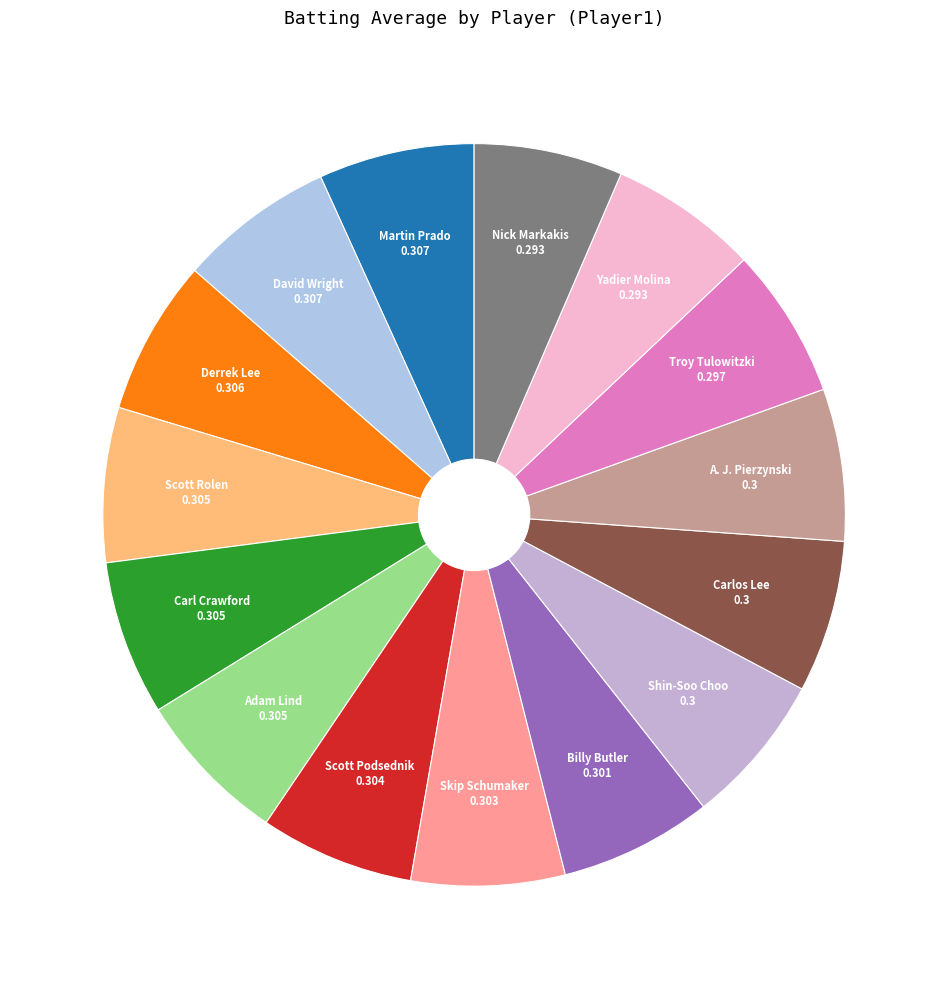

How many segments does this pie chart have?

15